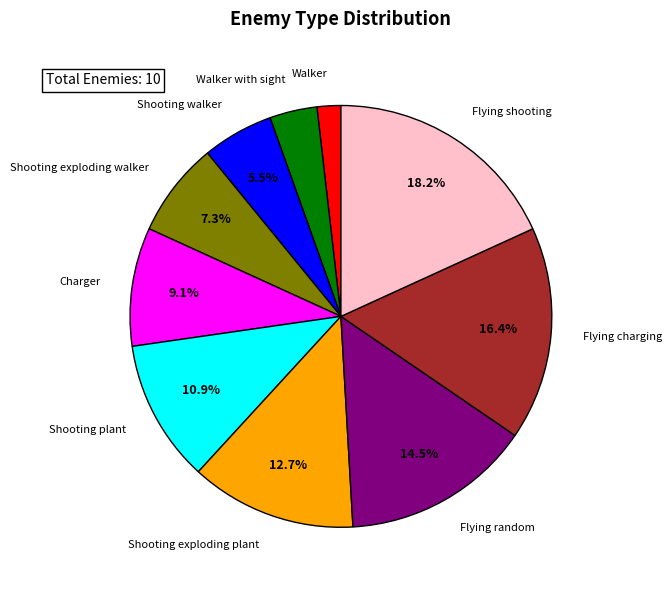

Count the number of slices in the pie.

10